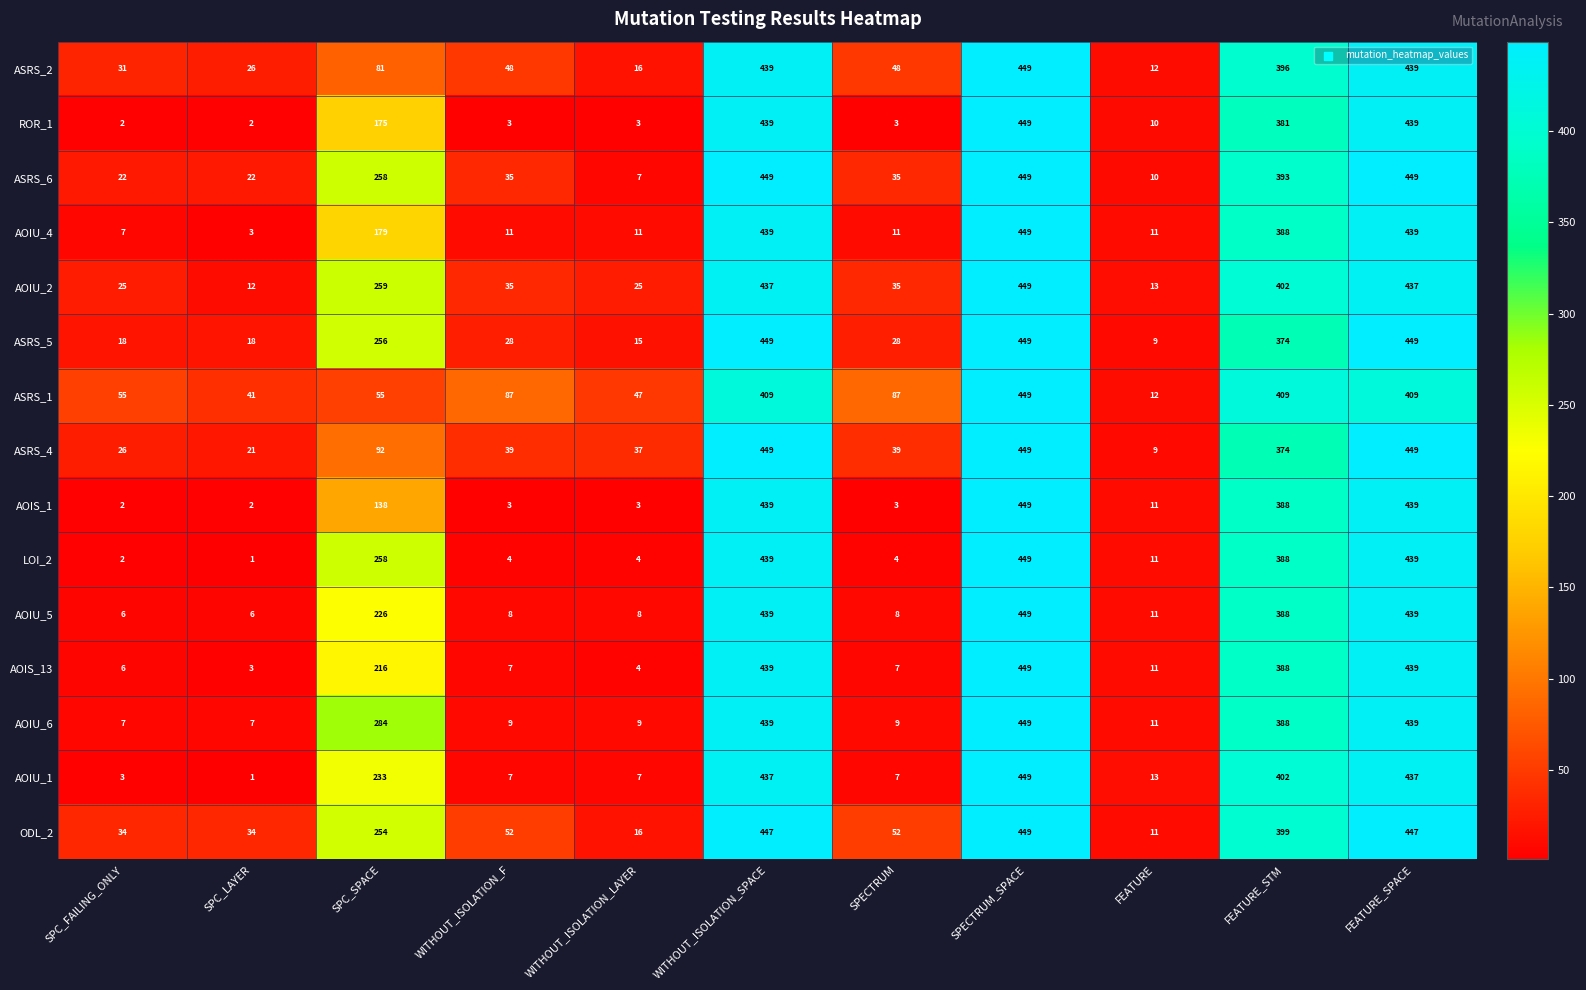

Which series has the largest total across all categories?

ODL_2